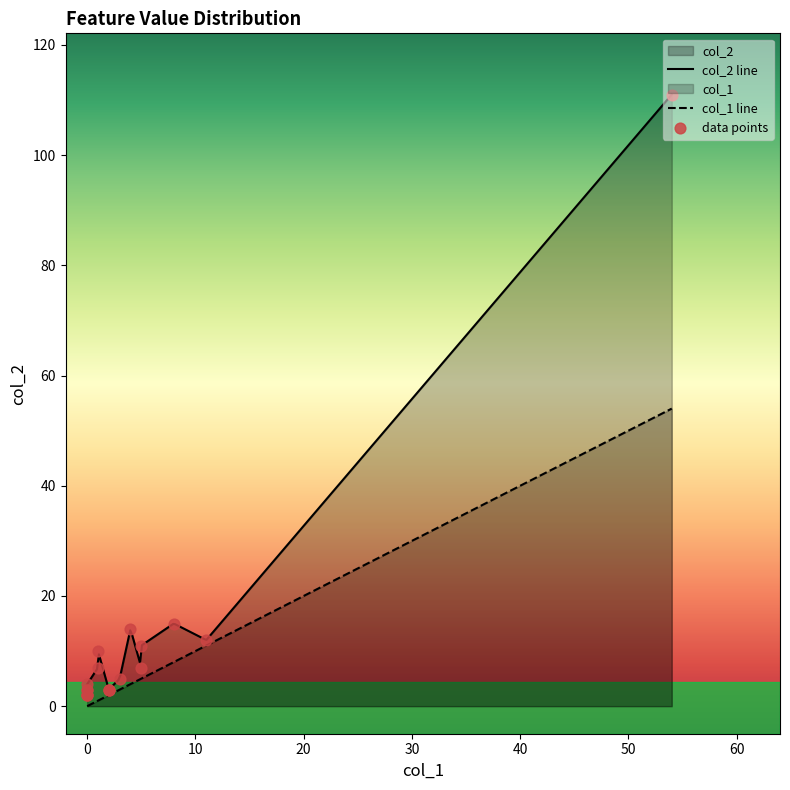

Which series has the largest total across all categories?

col_2